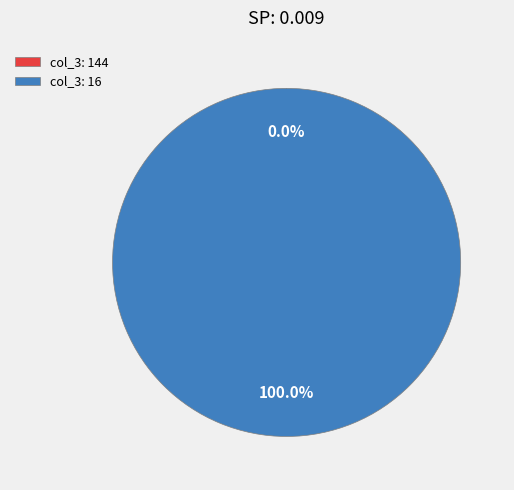

Which slice is the smallest?

144